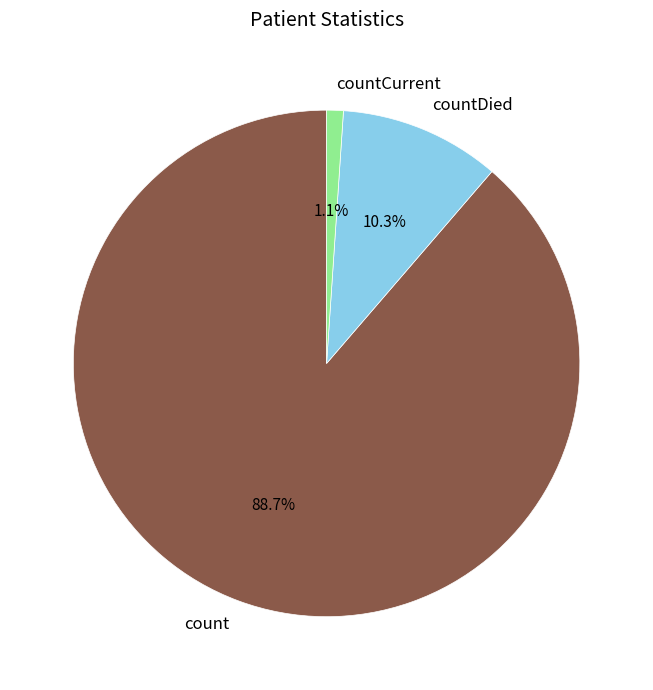

To the nearest percent, what is the average slice percentage?

33%